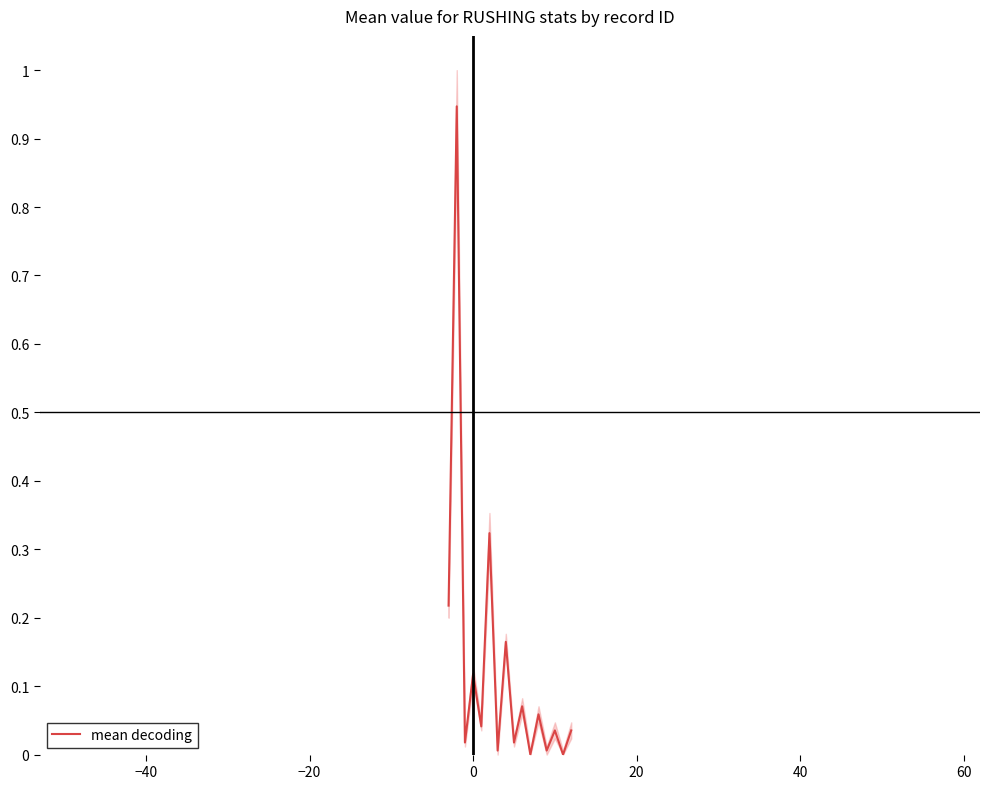

Reading left to right, extract all data points from this chart.

0.2	0.9	0.0	0.1	0.0	0.3	0.0	0.2	0.0	0.1	0.0	0.1	0.0	0.0	0.0	0.0